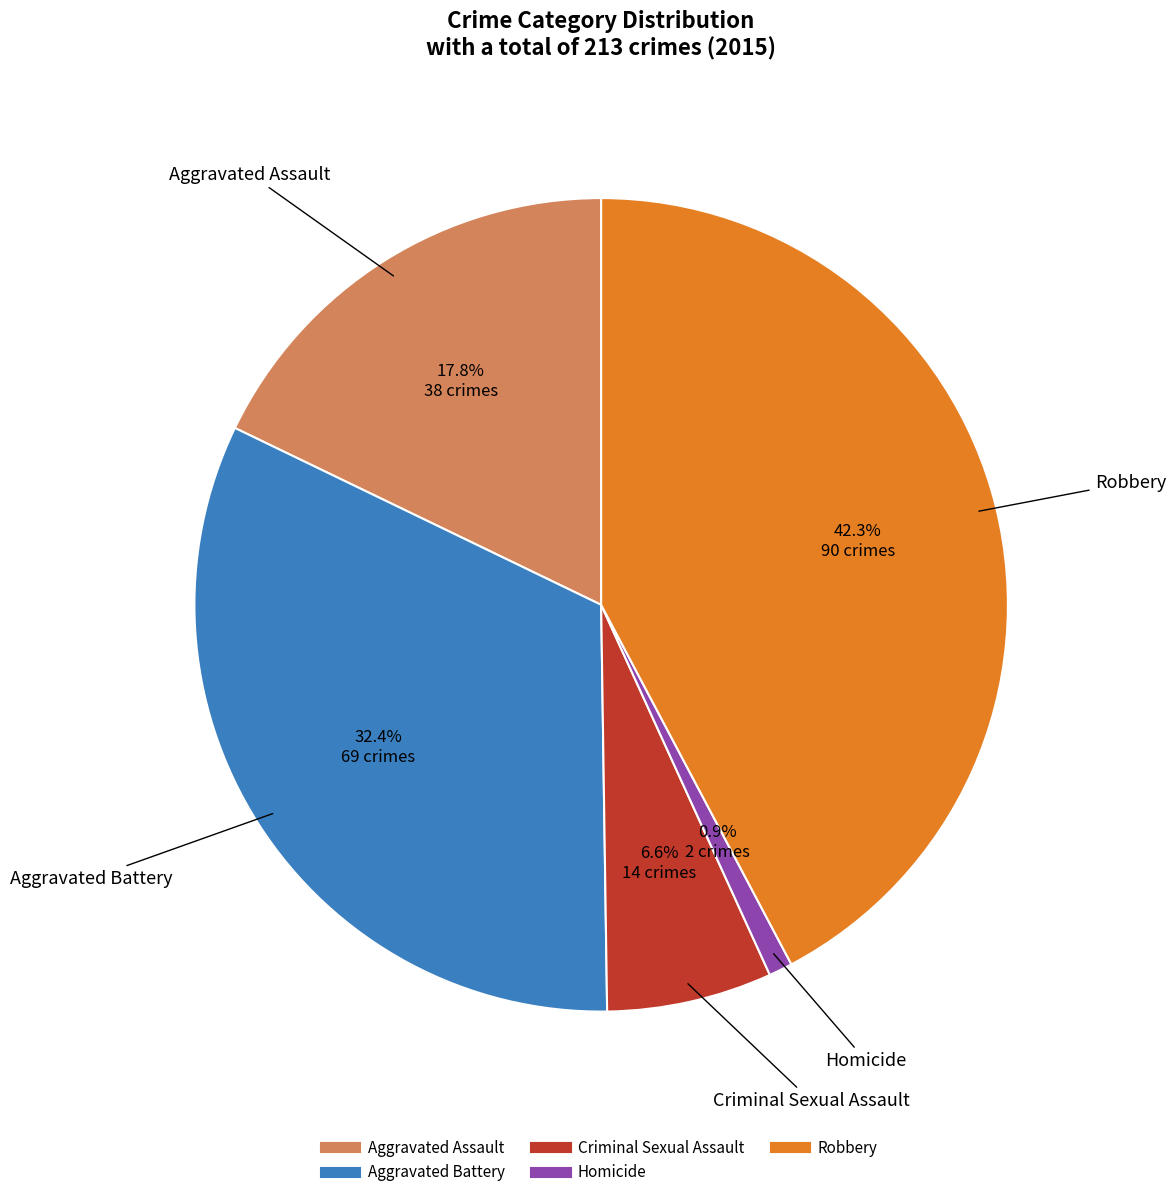

To the nearest percent, what is the average slice percentage?

20%